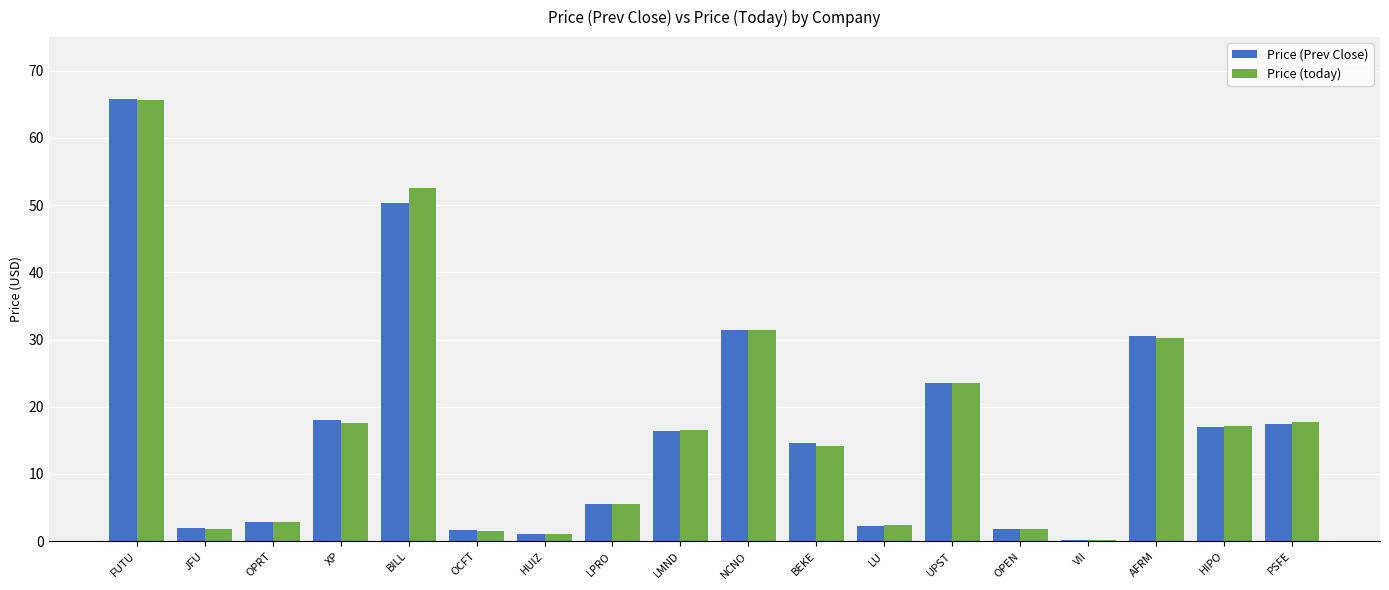

Is it true that Price (today) equals 16.5 at LMND?

True